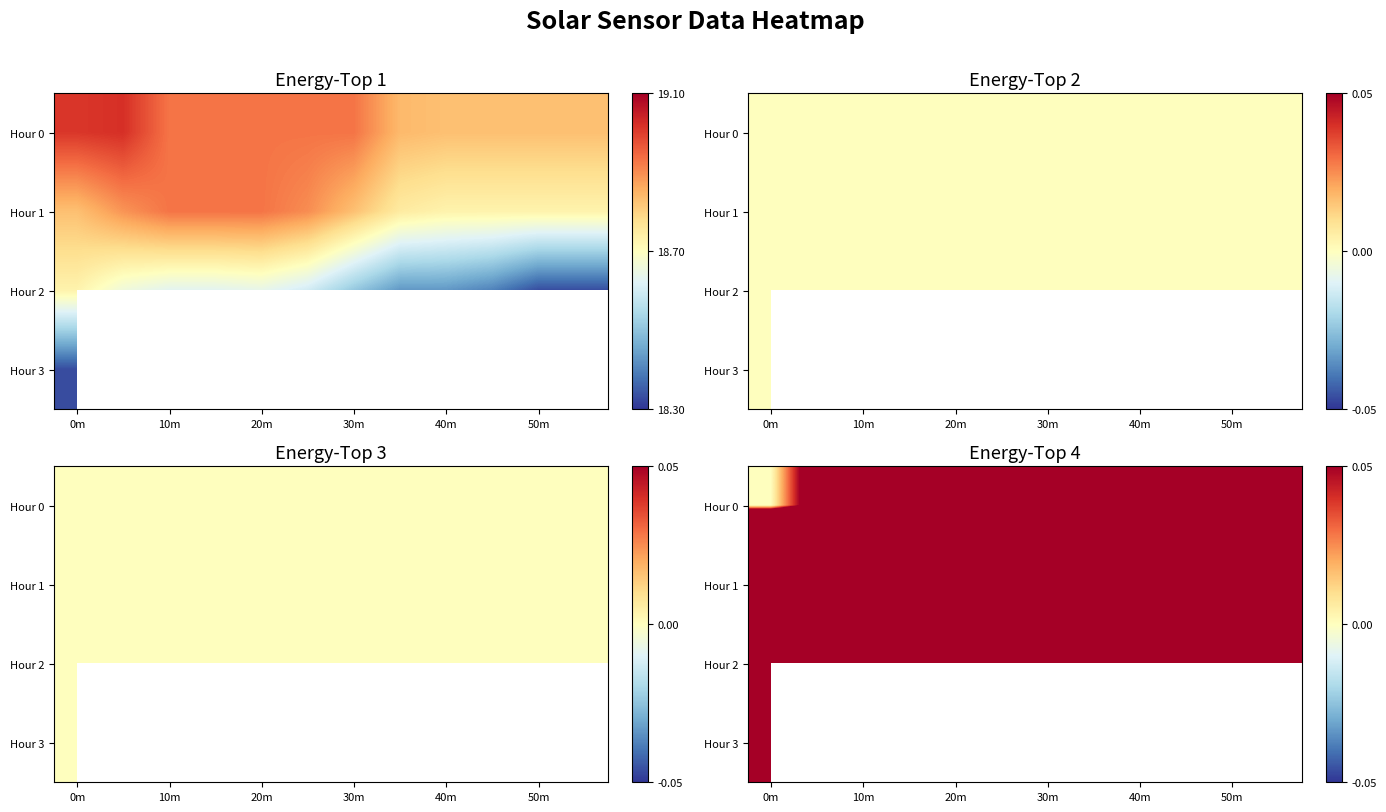

What is the difference between the second highest and minimum values in the Hour 1 series?

0.8